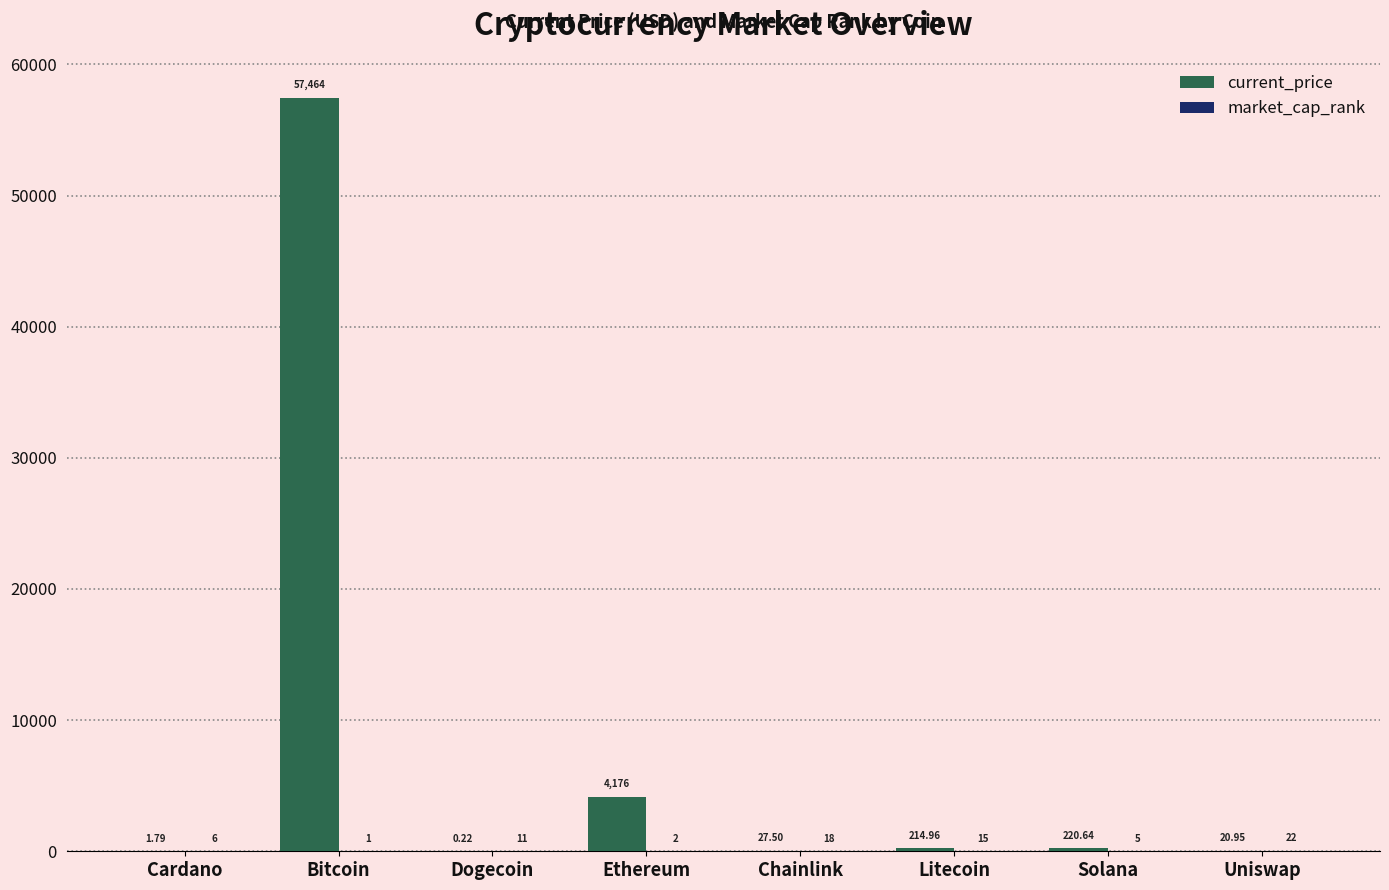

Which series changed the most between Cardano and Uniswap?

current_price